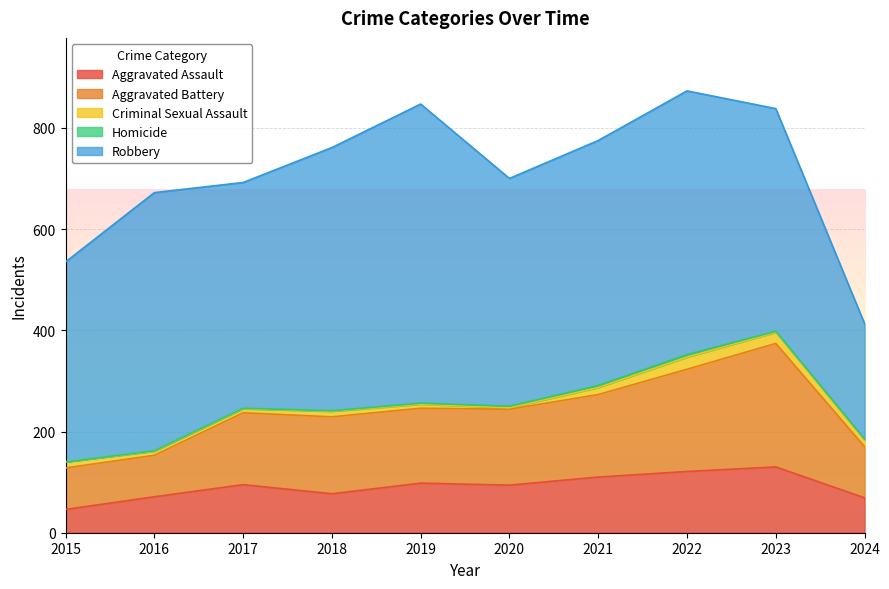

True or false: Homicide has a value of 1 at 2017.

True